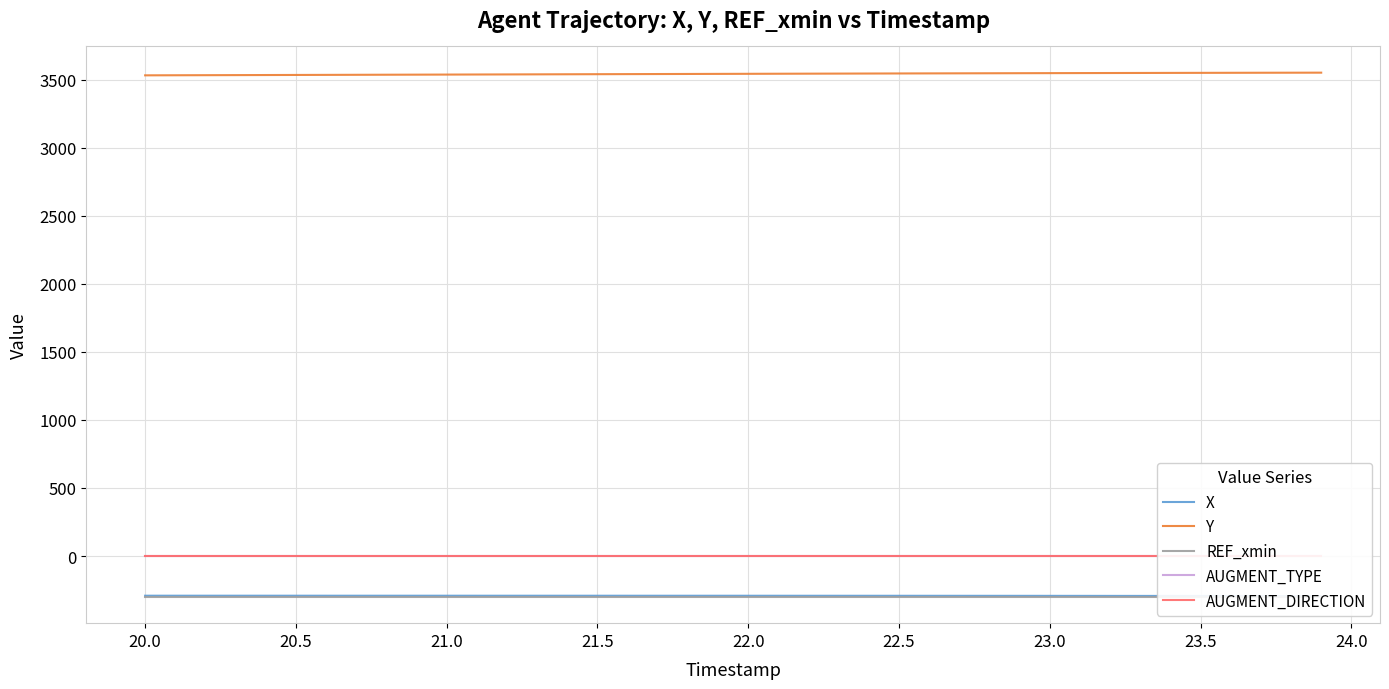

What is the lowest value of the Y series?

3530.9